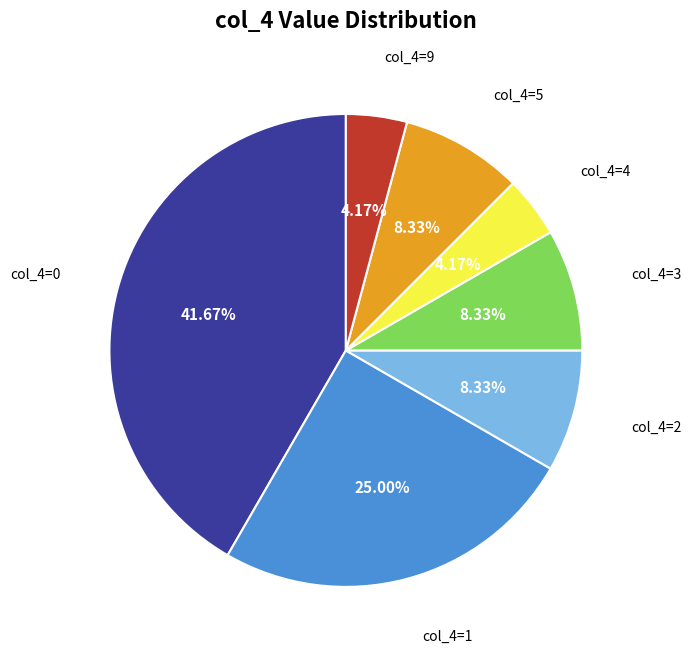

Is there any slice that represents more than half of the pie?

No